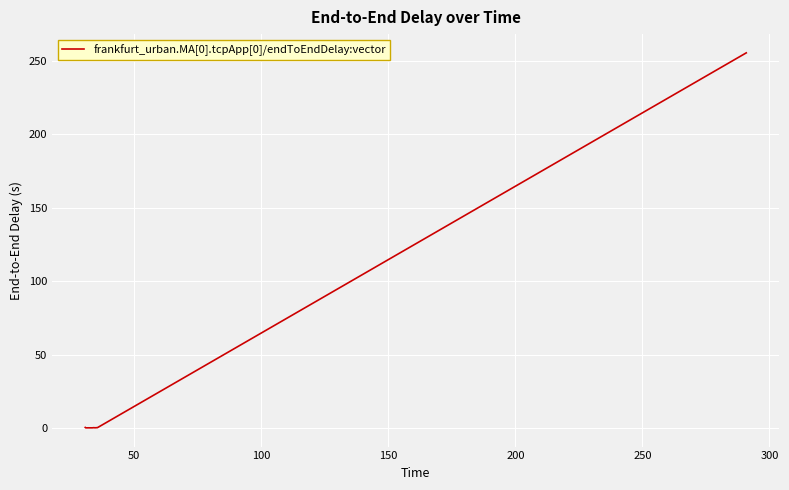

What is the difference between the maximum and minimum values?

255.2